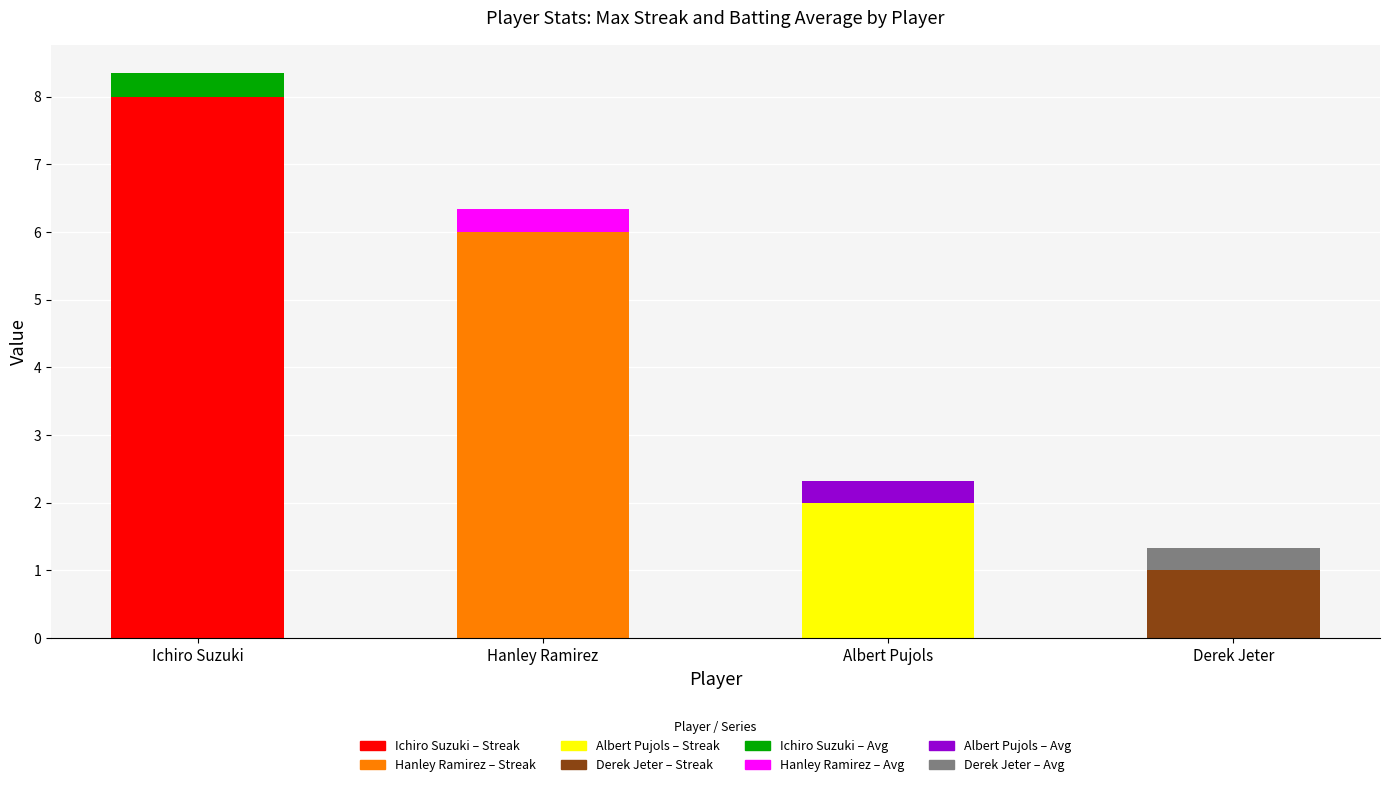

How many bars are there in total?

4